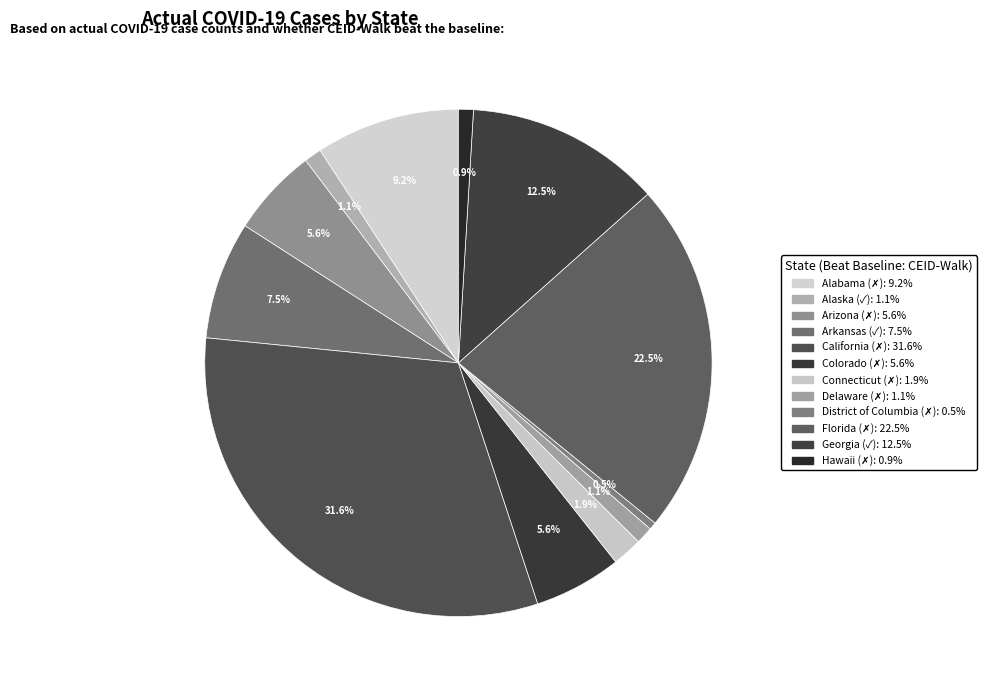

Count the number of slices in the pie.

12